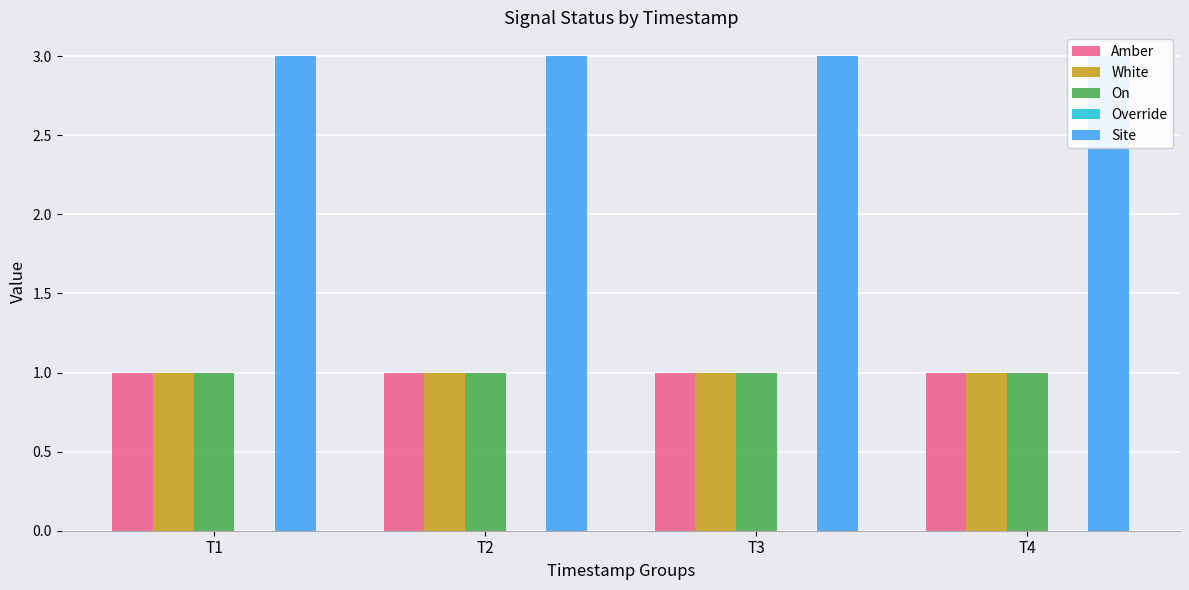

What is the value of the Site bar at the 4th from the left?

3